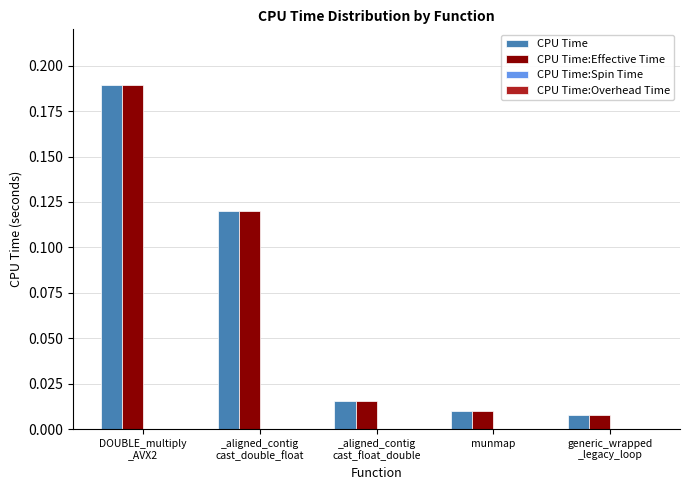

At how many categories does at least one series exceed 0?

5